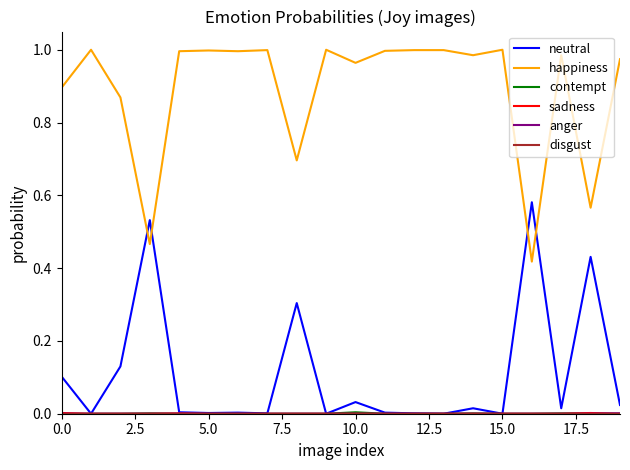

Which series has the largest total across all categories?

happiness